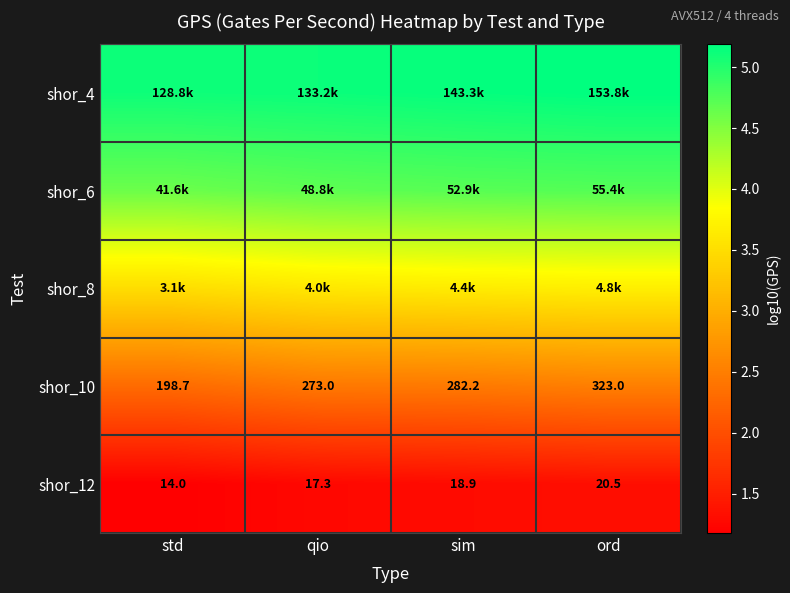

At which label does shor_10 reach its peak?

ord